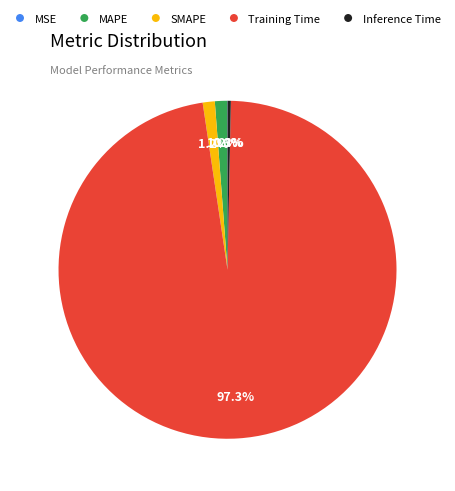

Does any single category account for the majority?

Yes